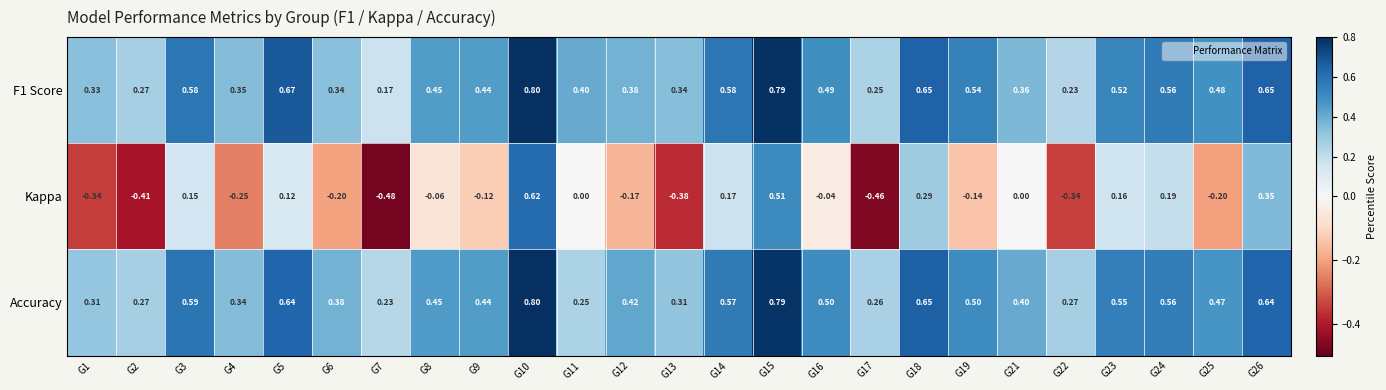

Which series has the widest spread of values?

Kappa